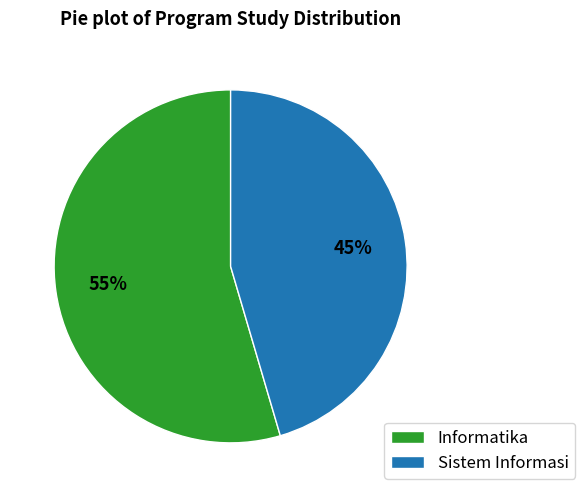

Between Informatika and Sistem Informasi, which is larger?

Informatika